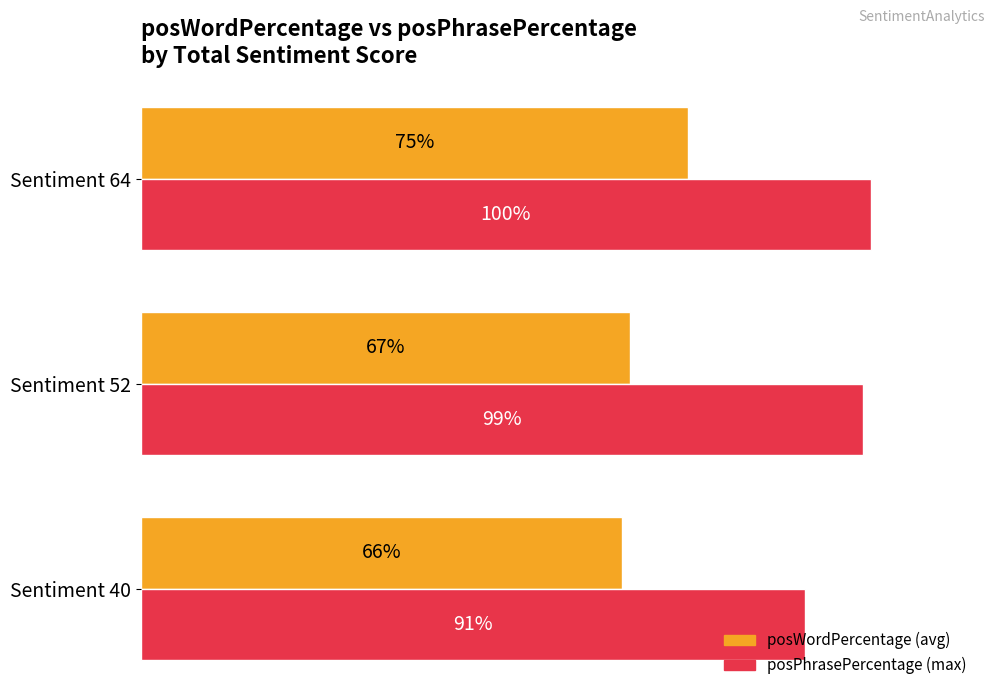

At which category is the sum across all series the highest?

Sentiment 64